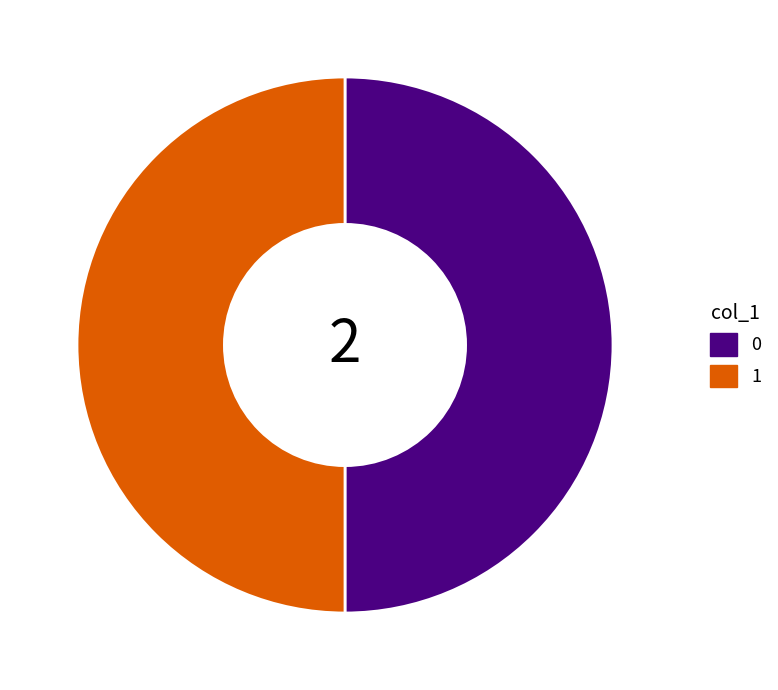

True or false: 0 accounts for 62% of the total.

False